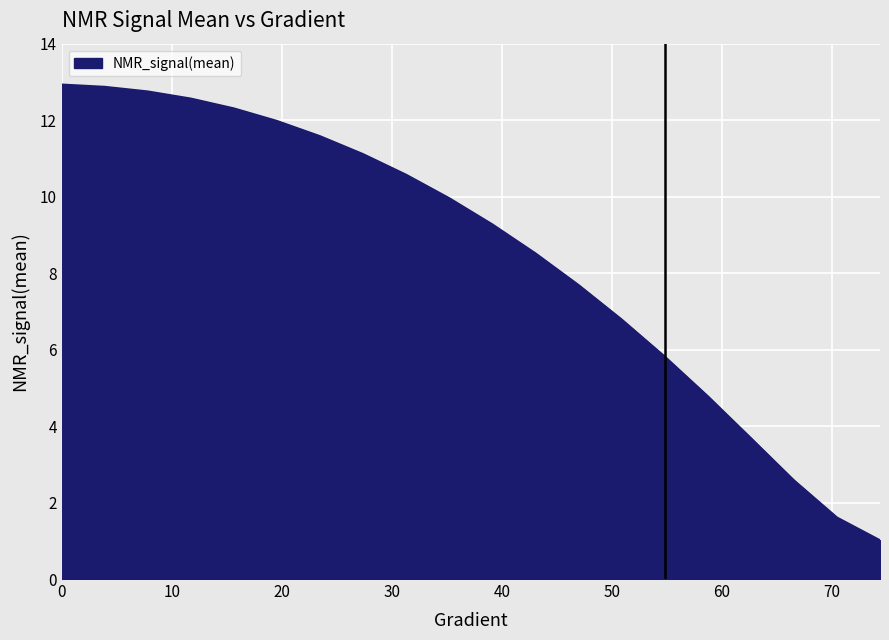

What is the minimum value shown in the chart?

1.0